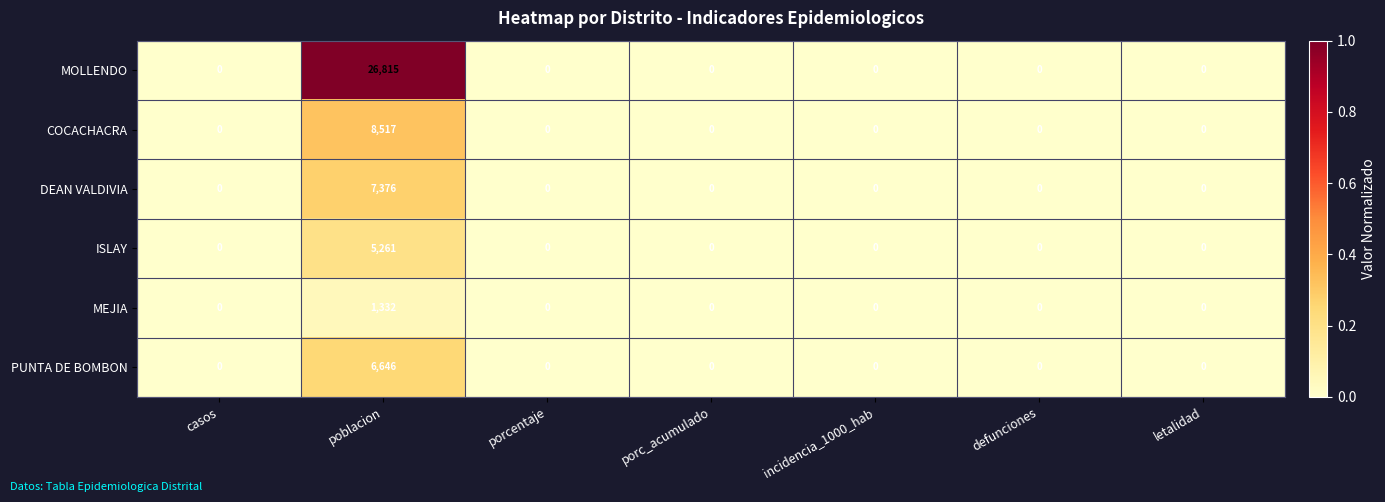

The value of MEJIA at letalidad is -772. True or false?

False